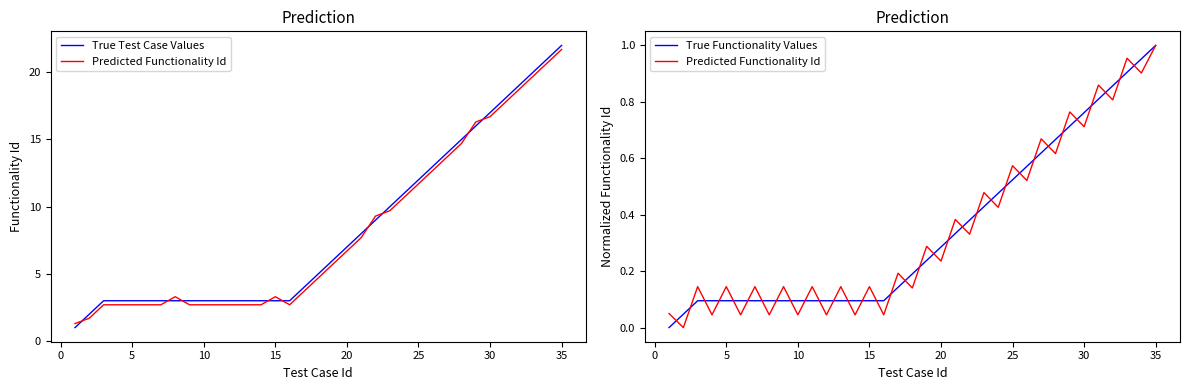

True or false: True Functionality Values and True Test Case Values intersect in this chart.

False